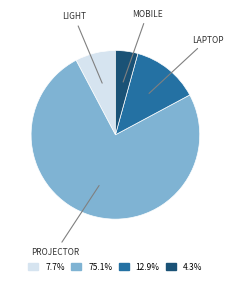

Is there any slice that represents more than half of the pie?

Yes